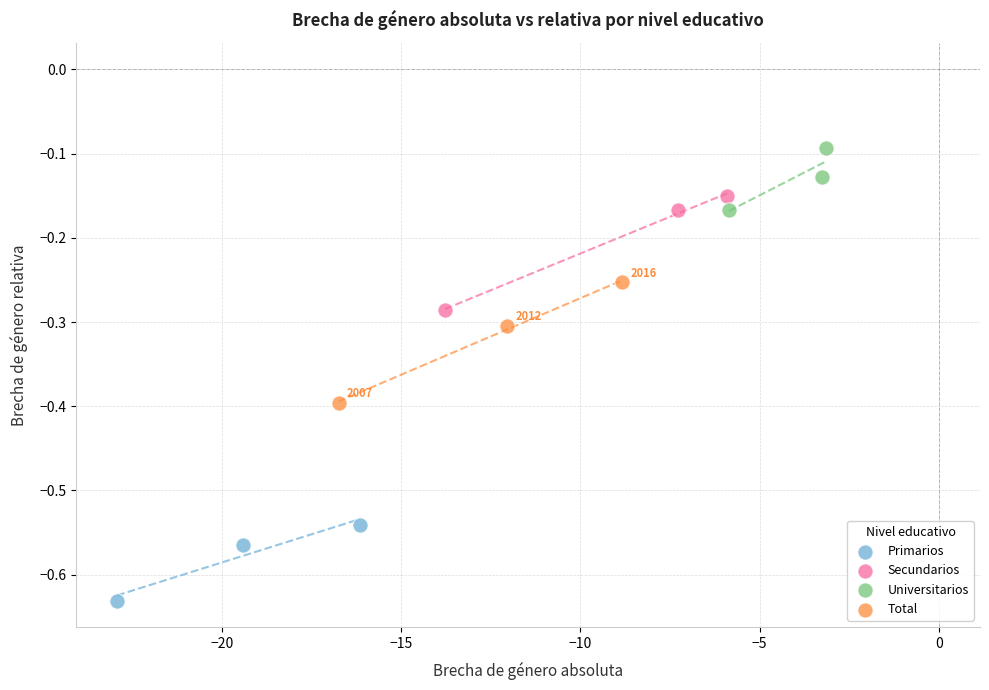

What are all the series names shown in the legend?

Primarios, Secundarios, Universitarios, Total